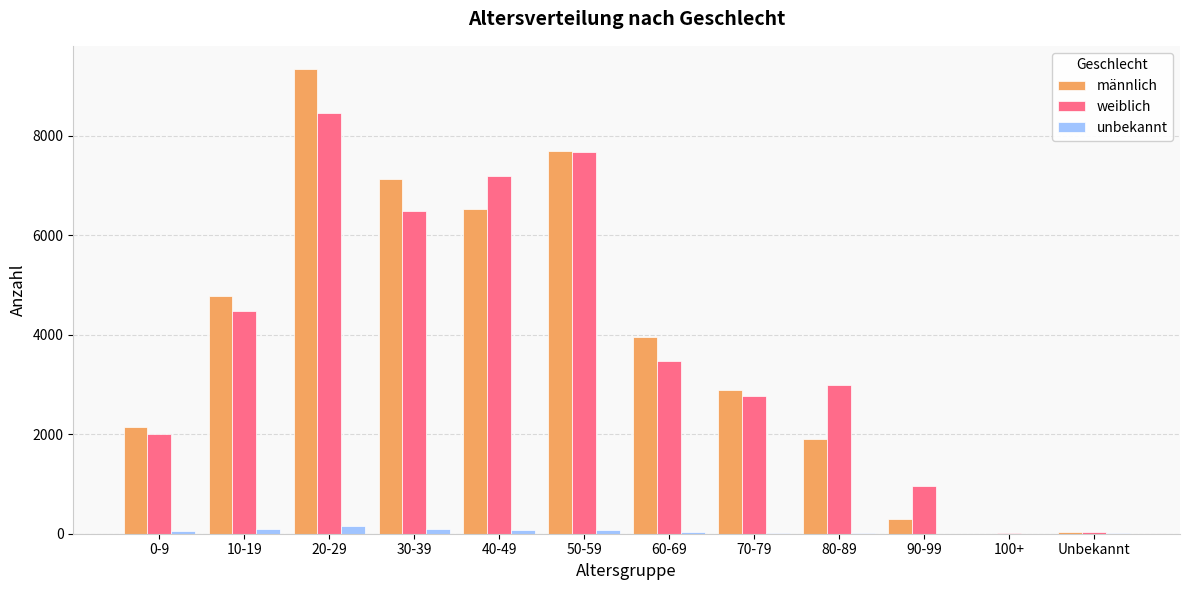

What is the sum of the männlich values at 40-49 and 100+?

6522